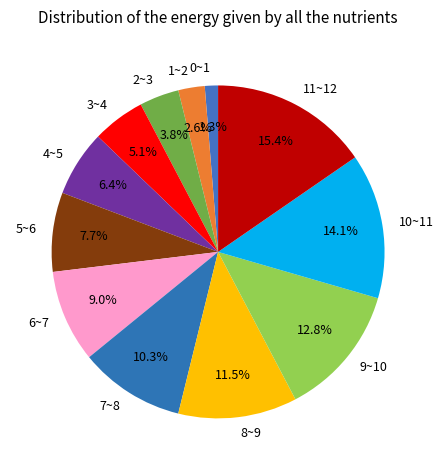

What is the smallest slice in the pie chart?

0~1